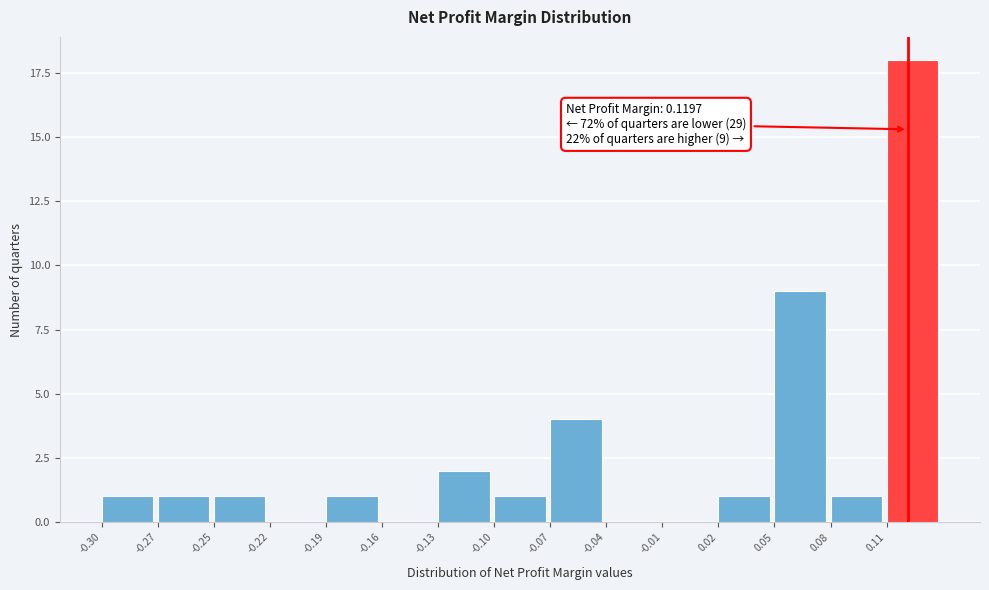

Reading left to right, extract all data points from this chart.

-0.30=1	-0.27=1	-0.25=1	-0.22=0	-0.19=1	-0.16=0	-0.13=2	-0.10=1	-0.07=4	-0.04=0	-0.01=0	0.02=1	0.05=9	0.08=1	0.11=18